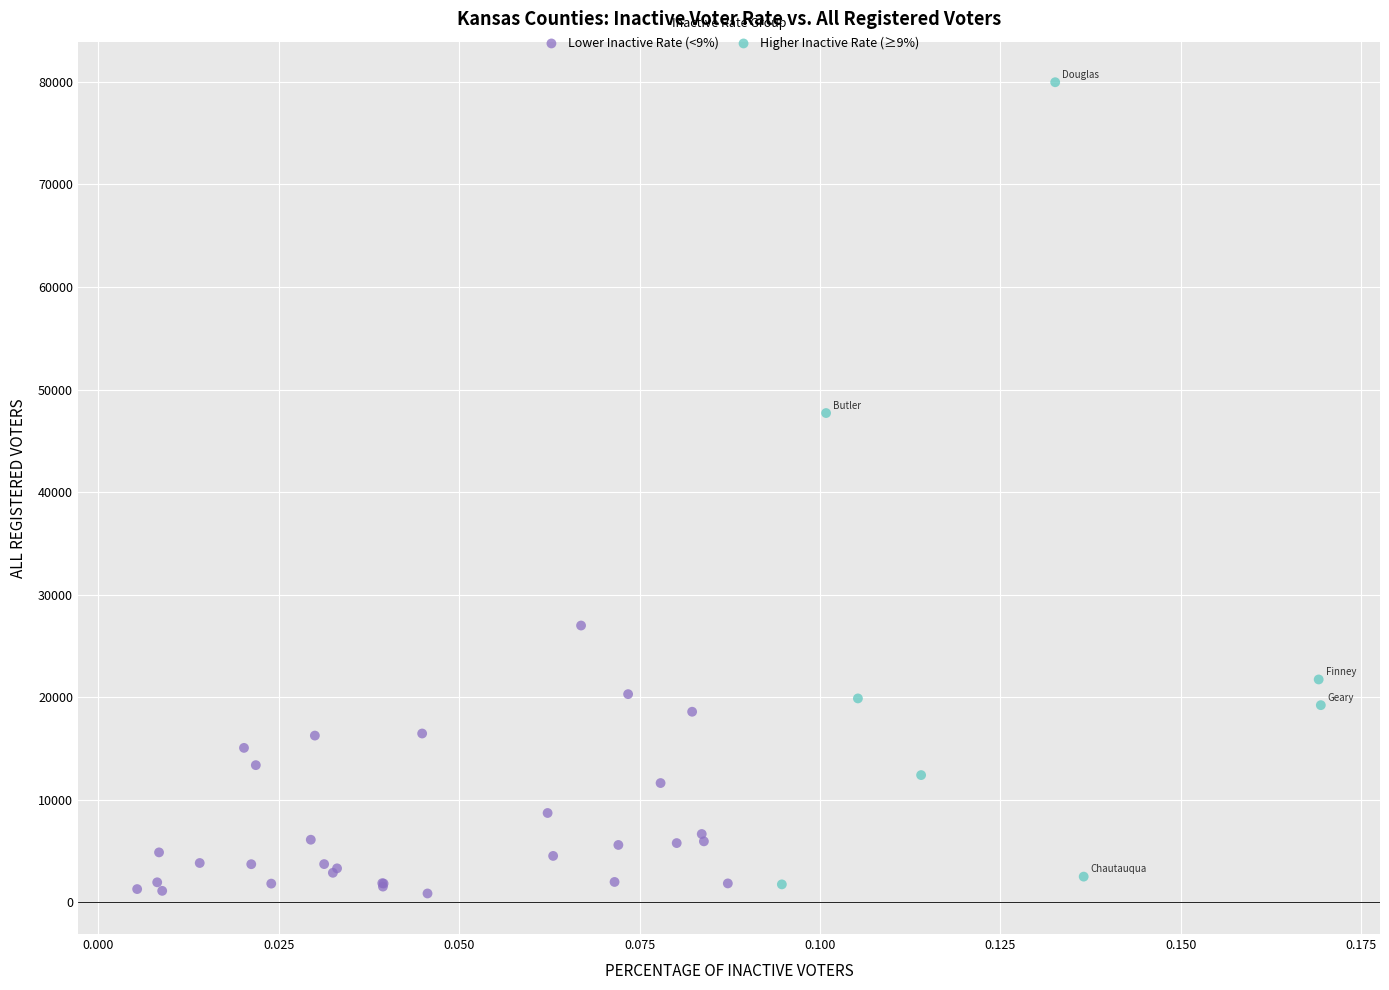

Which series has the widest spread of Y values?

Higher Inactive Rate (≥9%)